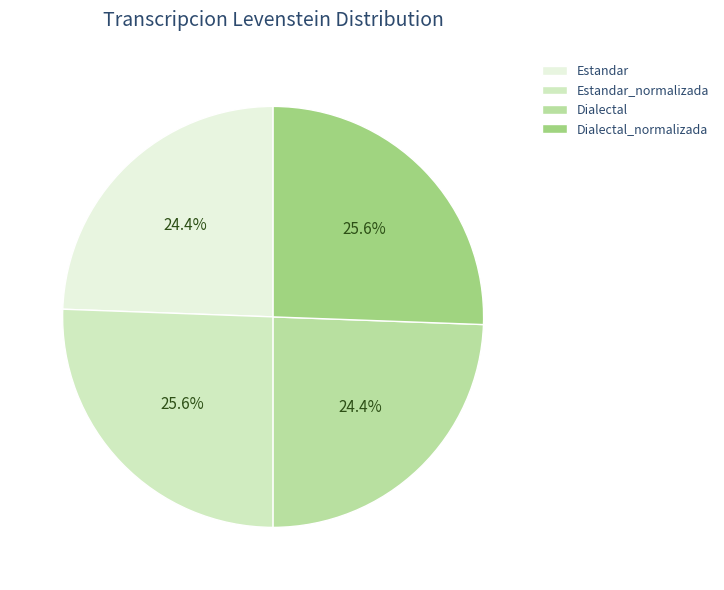

To the nearest percent, what portion does Estandar_normalizada represent?

26%